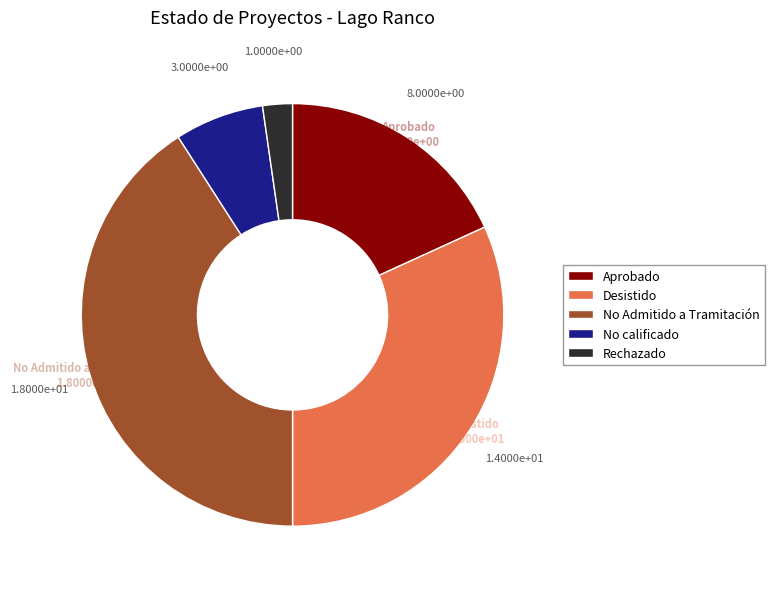

Which has a higher value, Aprobado or No calificado?

Aprobado